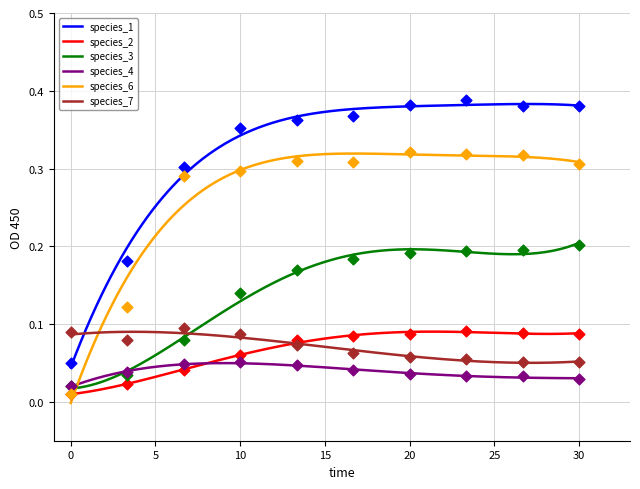

Is the value of species_6 at 6.666666666666667 greater than the value of species_7 at 23.333333333333336?

Yes